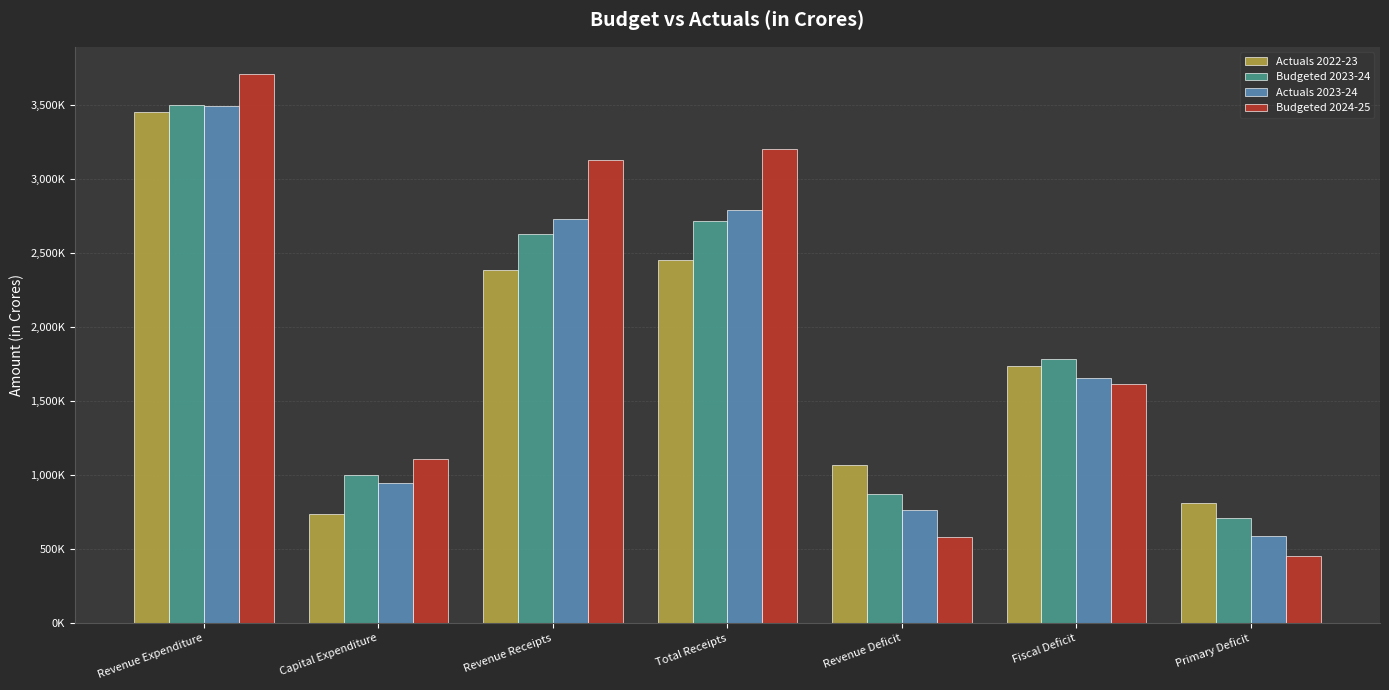

What is the label of the 6th bar from the left?

Fiscal Deficit